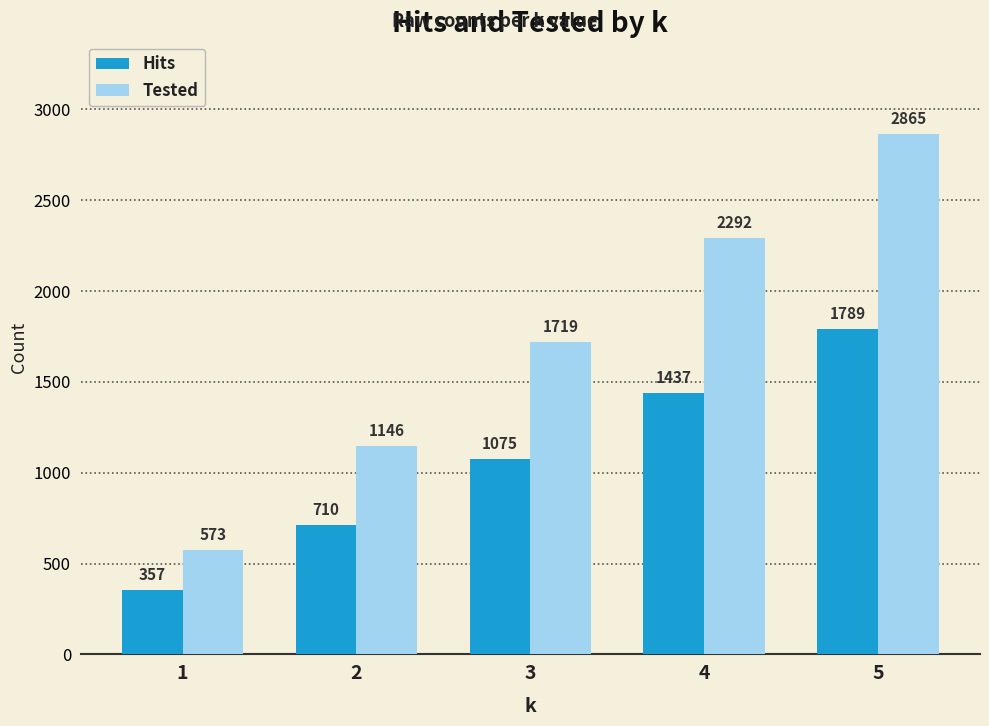

Which category has the lowest value across all series?

1